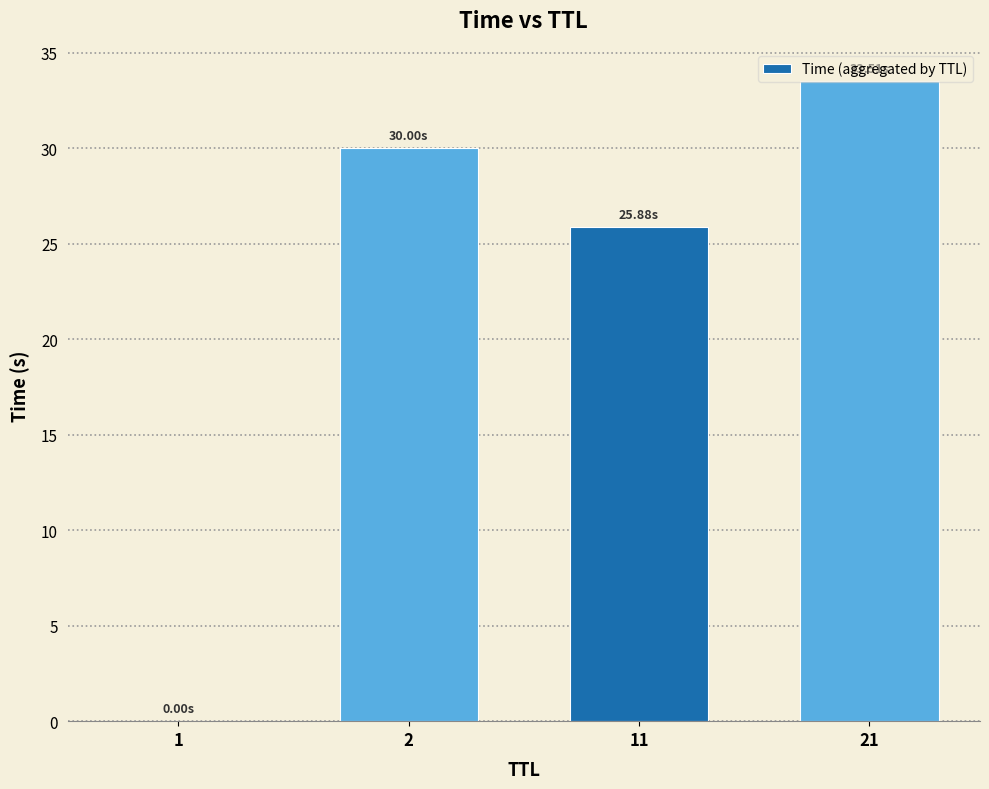

What is the sum of all values?

89.4